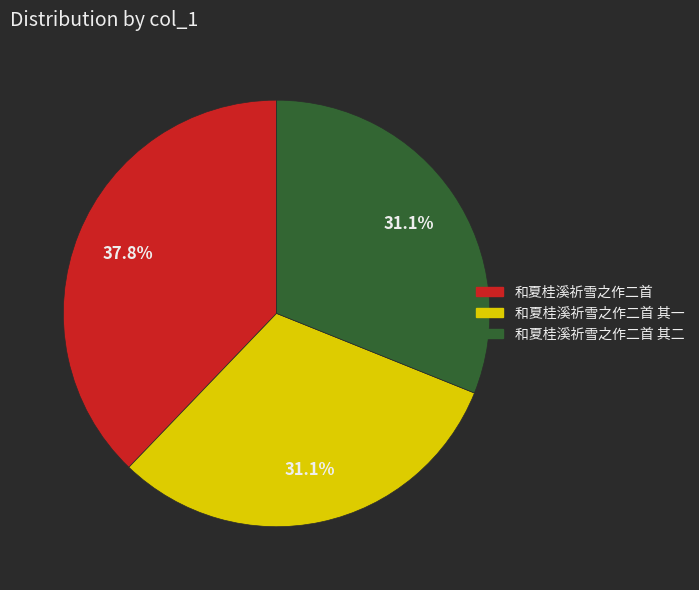

Is there a majority slice in this chart?

No